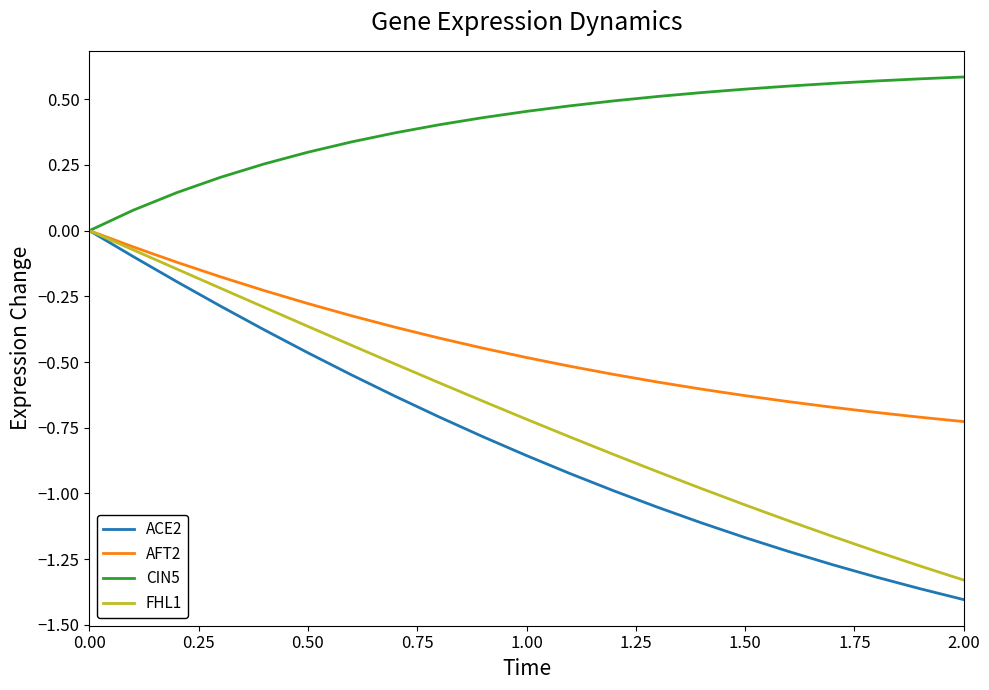

Does the chart have visible grid lines?

No